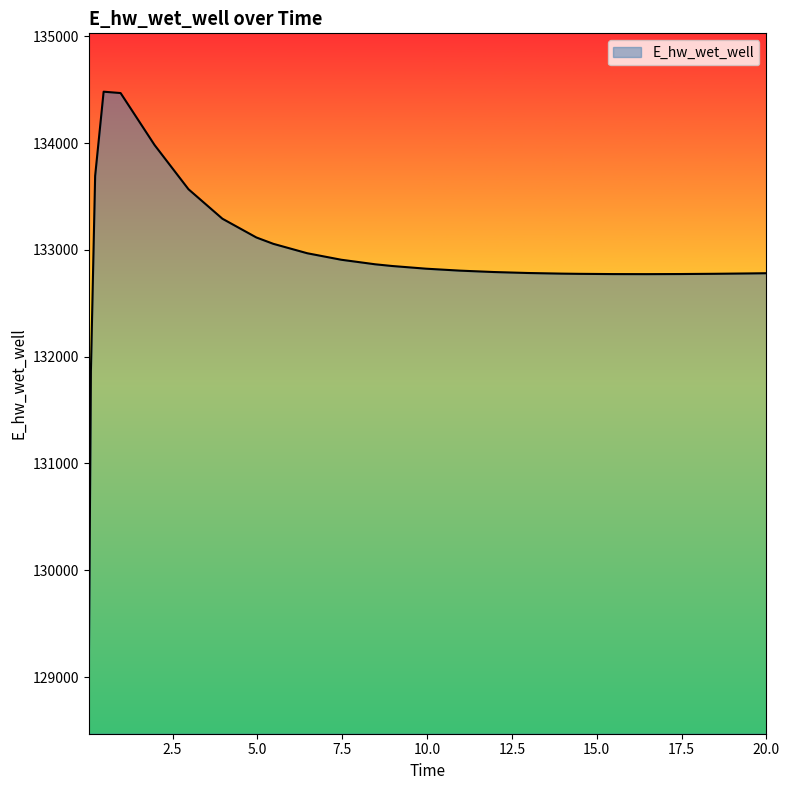

What is the greatest value displayed?

134480.6